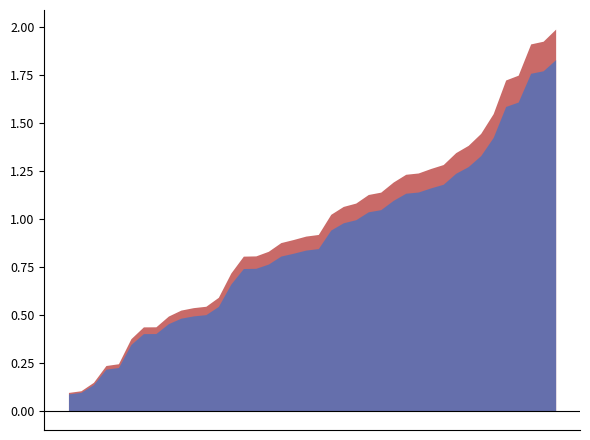

What is the label of the 32nd point from the left?

2025-09-02 01:00:00